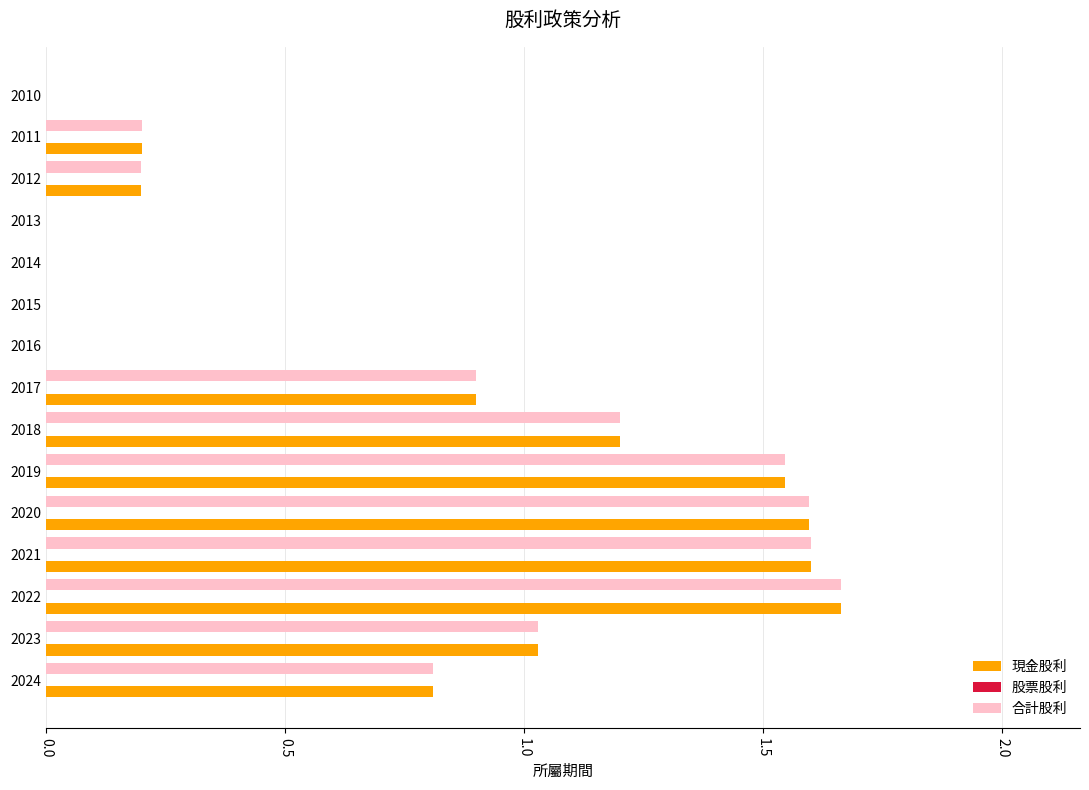

Is it true that 合計股利 equals 0.9 at 2017?

True